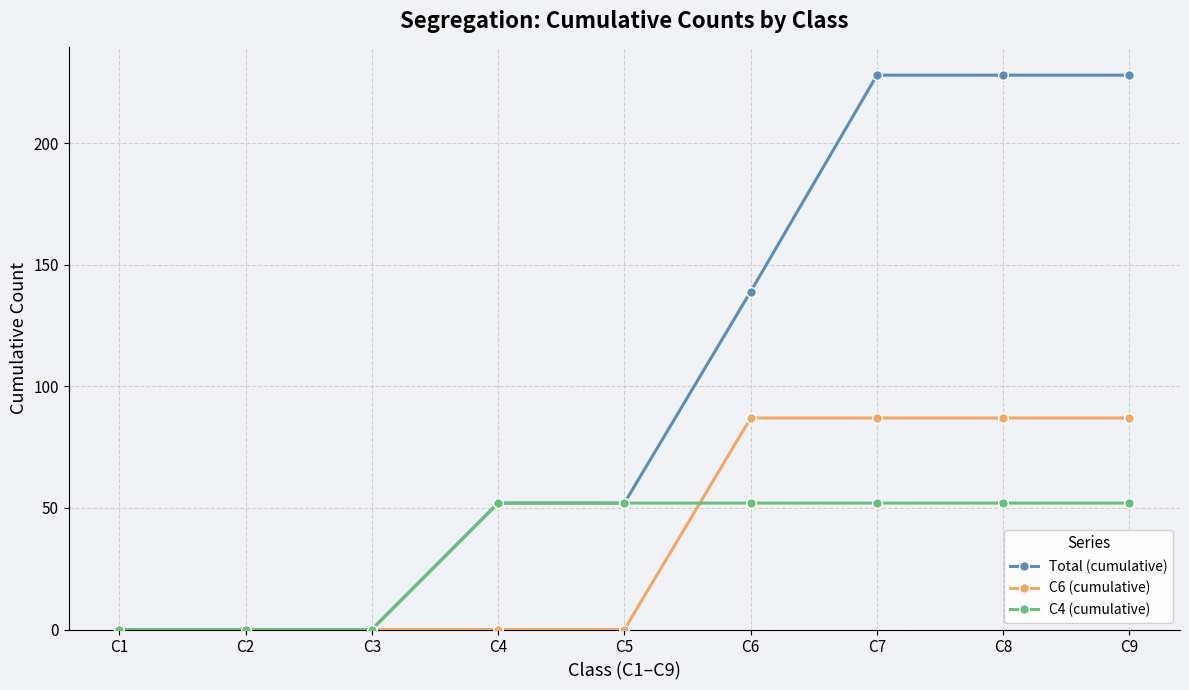

How many C6 (cumulative) values are between 0 and 87?

9